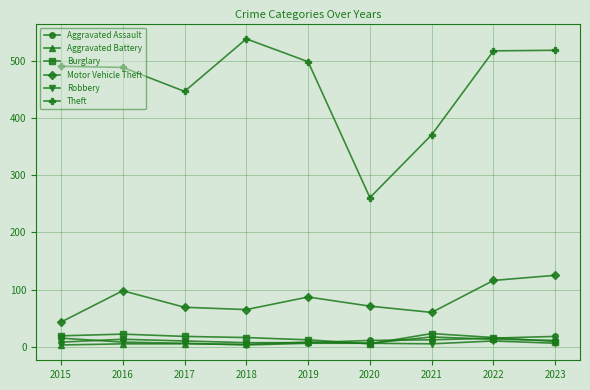

True or false: Burglary and Theft intersect in this chart.

False